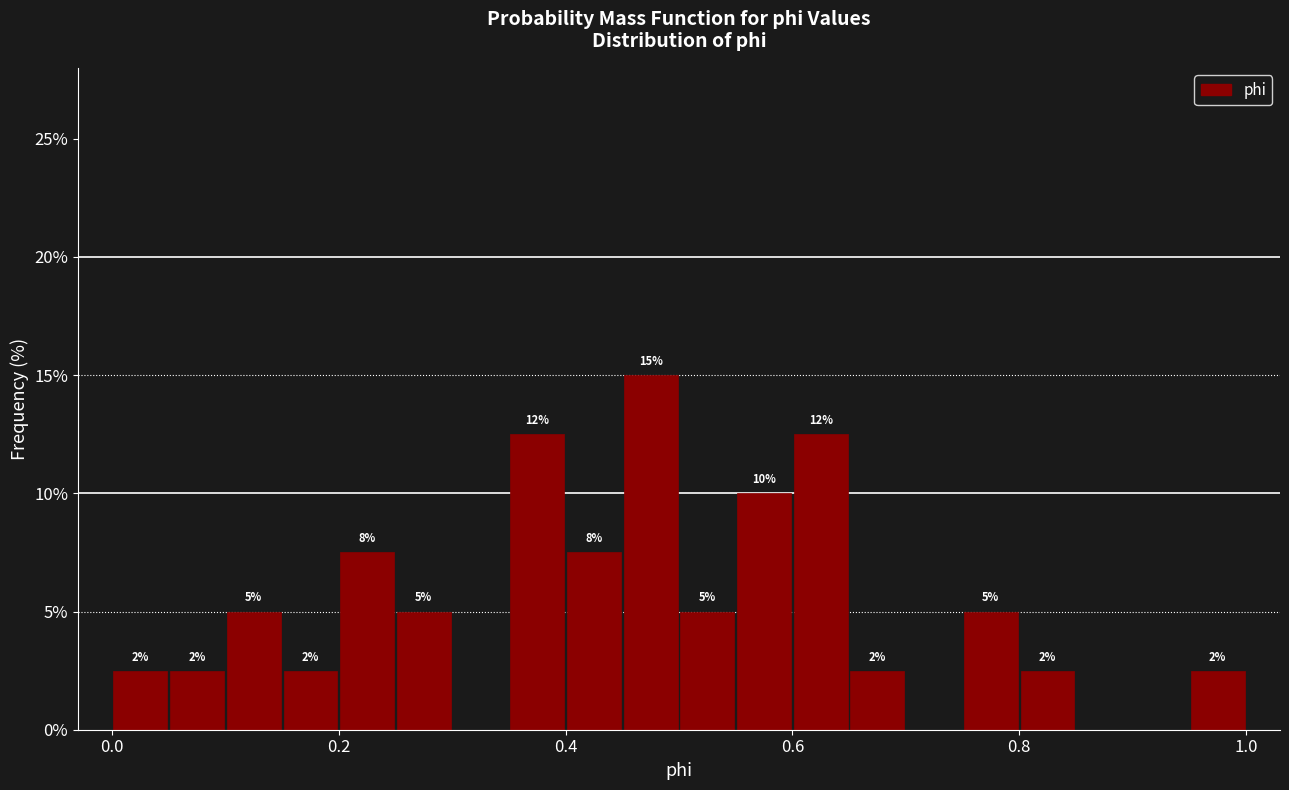

Read against the x-axis, roughly where is the centre of the tallest bar?

0.48